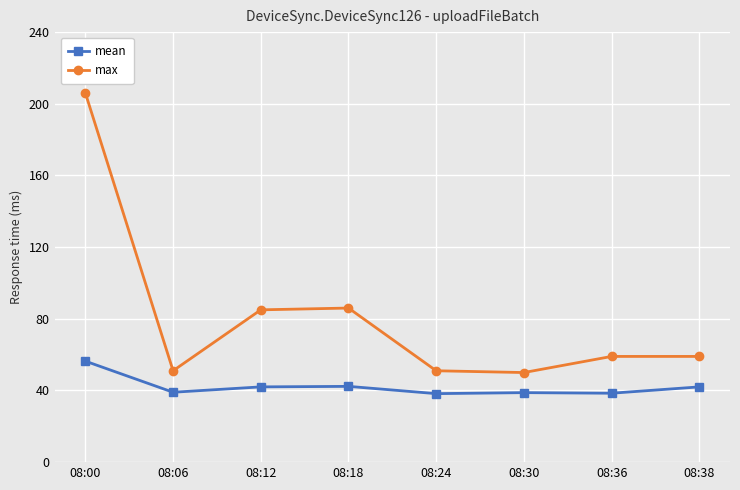

What is the value of the max point at the 6th from the left?

50.0